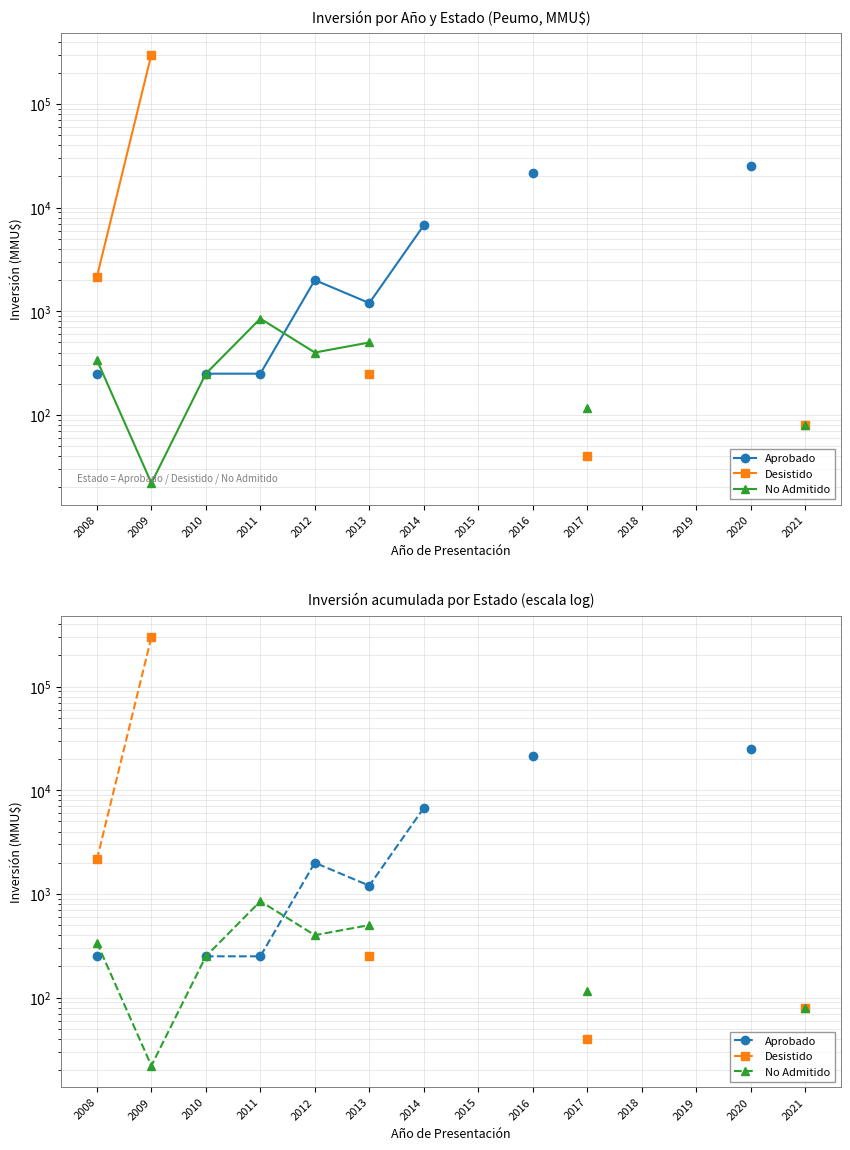

True or false: Desistido has more than 0 points higher than both neighbors.

False